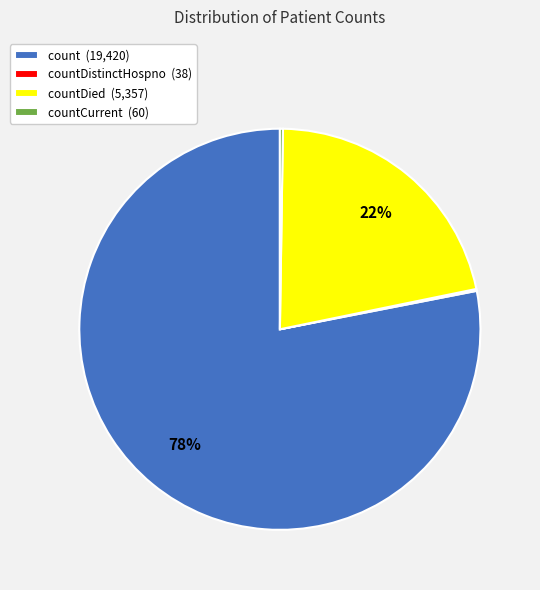

What is the largest slice in the pie chart?

count (19,420)